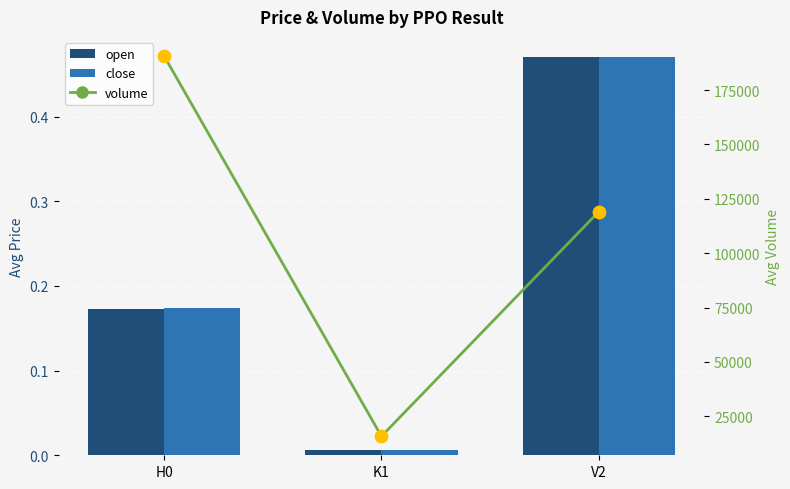

What are all the series names shown in the legend?

open, close, volume